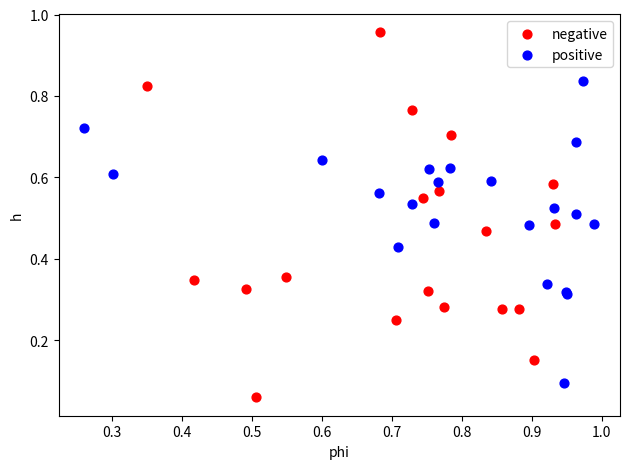

What are all the series names shown in the legend?

negative, positive